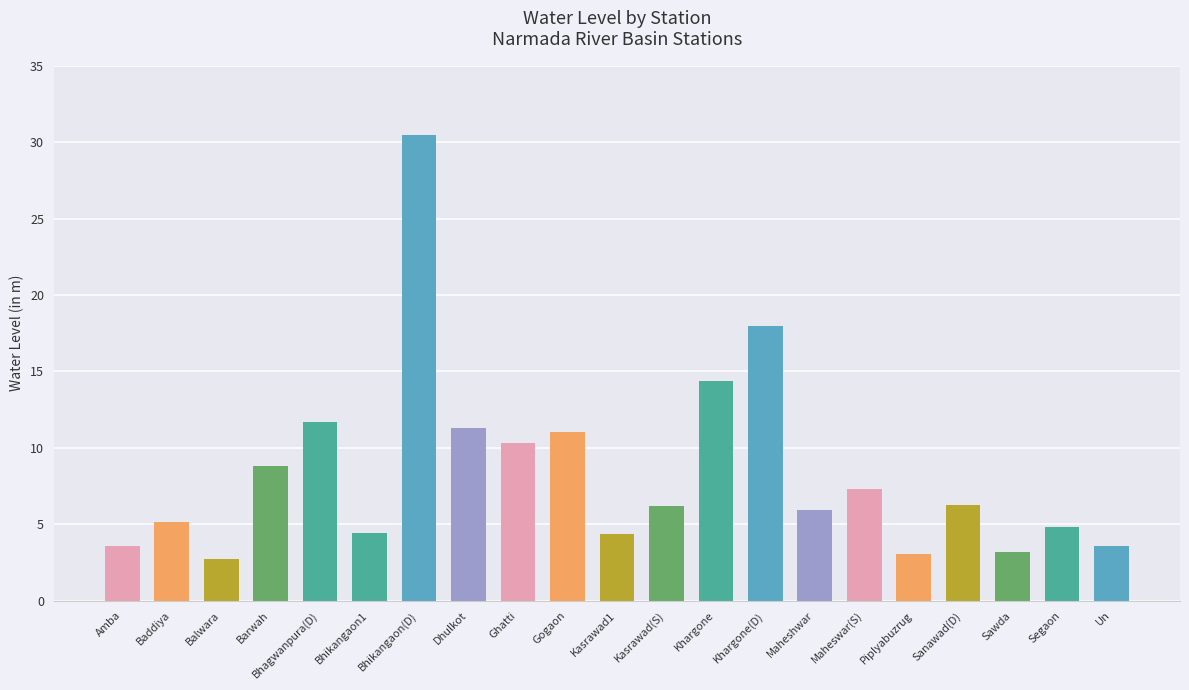

Approximately how many times larger is the value at Maheswar(S) compared to Kasrawad1?

1.7